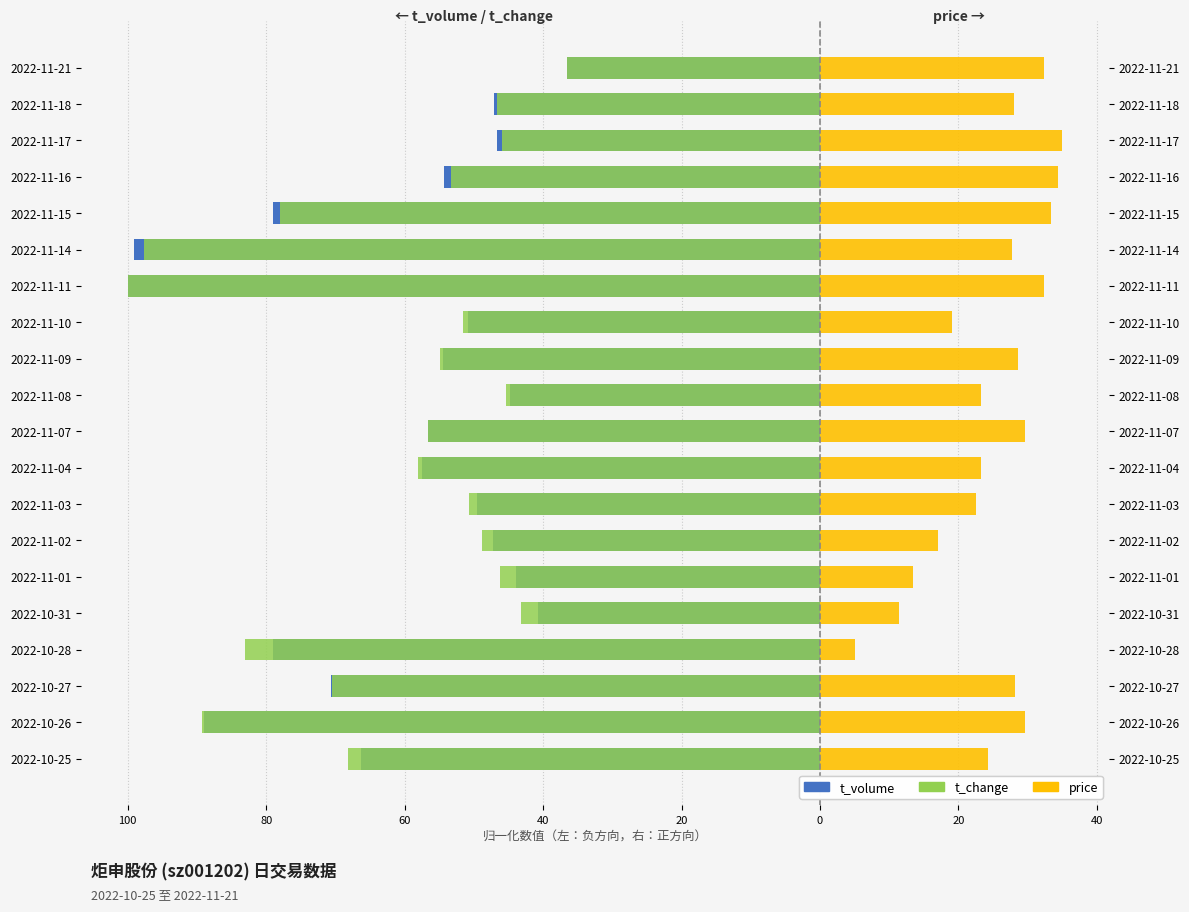

How many distinct data groups are displayed?

3